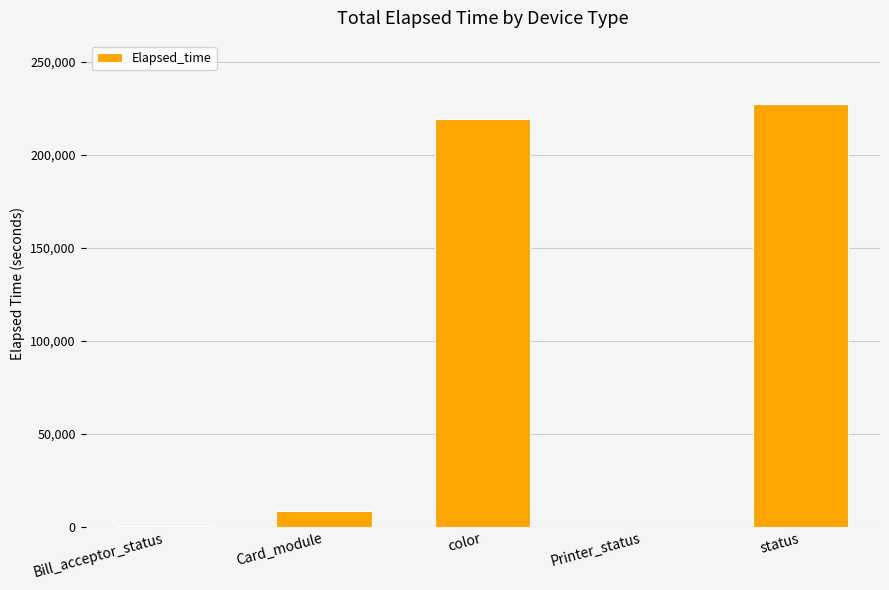

What is the difference between the values at status and color?

8212